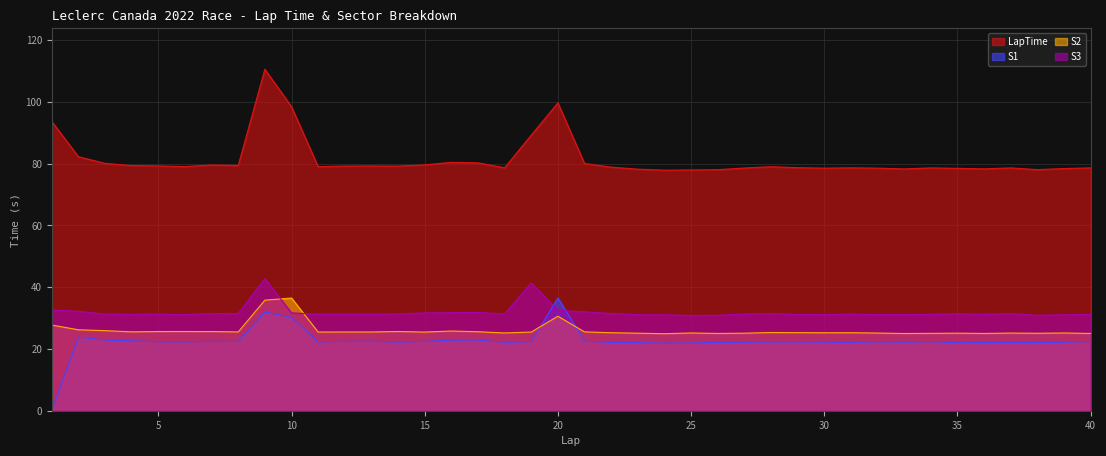

Is the value of S3 at 31 greater than the value of LapTime at 39?

No